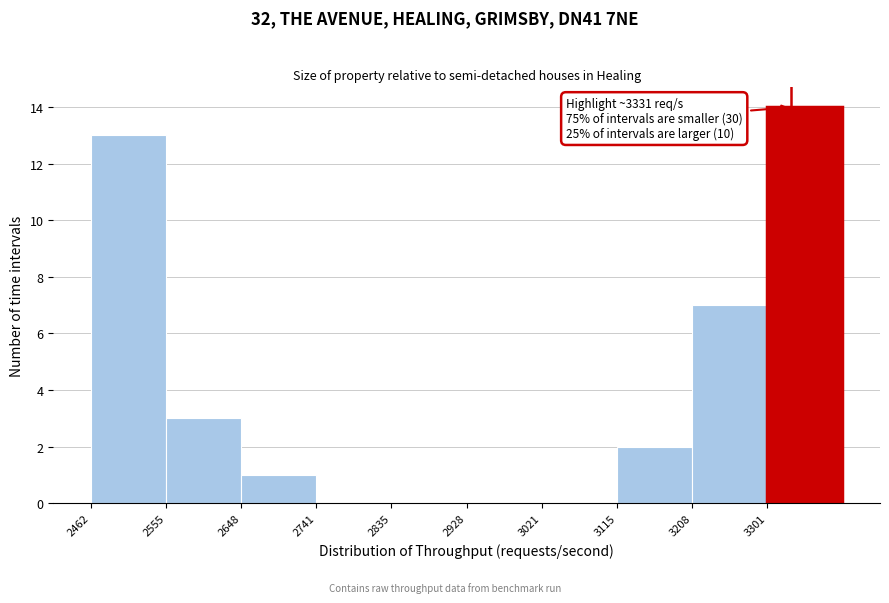

Which range on the x-axis has the tallest bar?

3300 to 3390